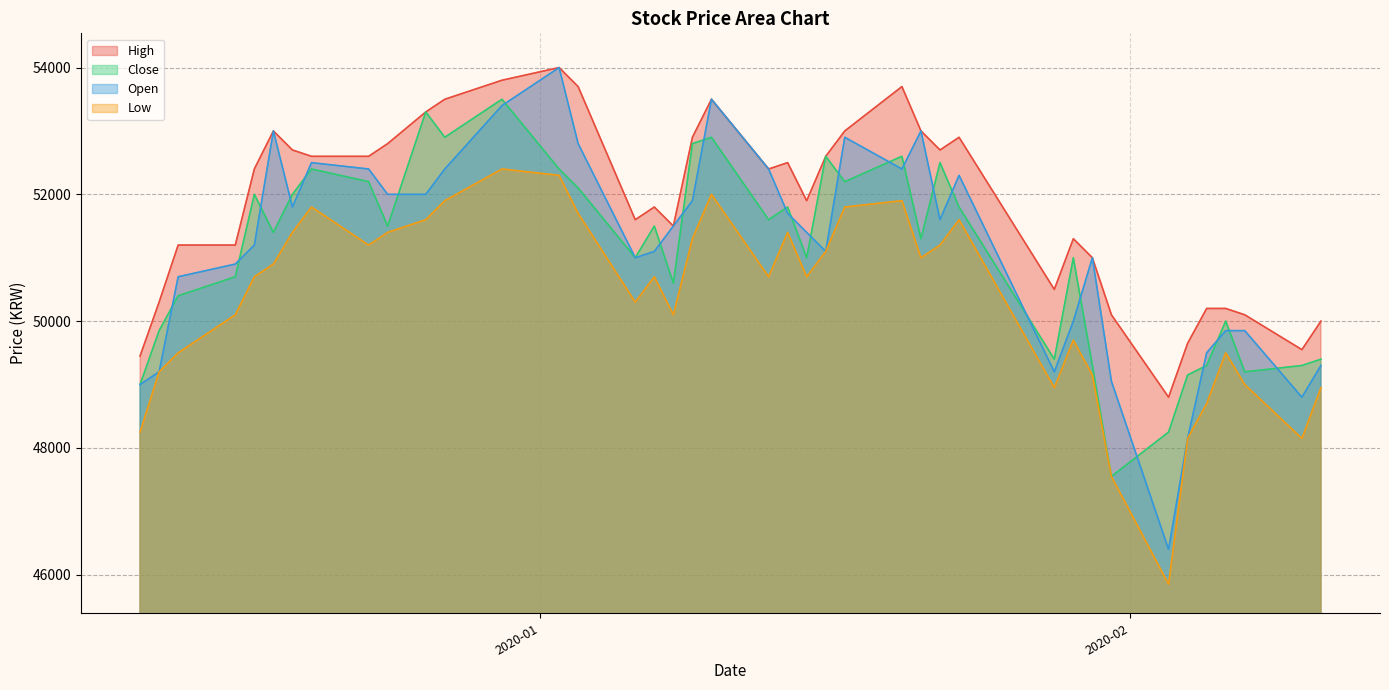

At how many categories does at least one series exceed 46993?

40